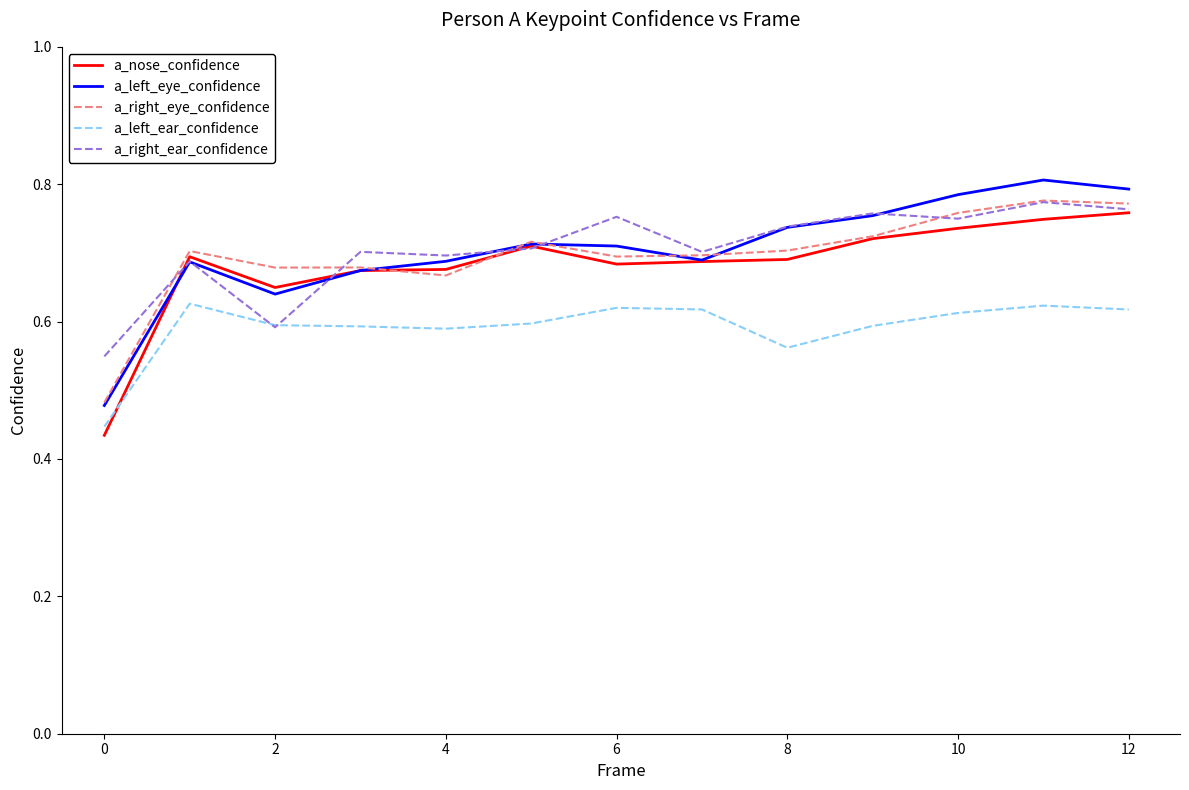

True or false: a_right_eye_confidence and a_left_ear_confidence cross at least once.

False